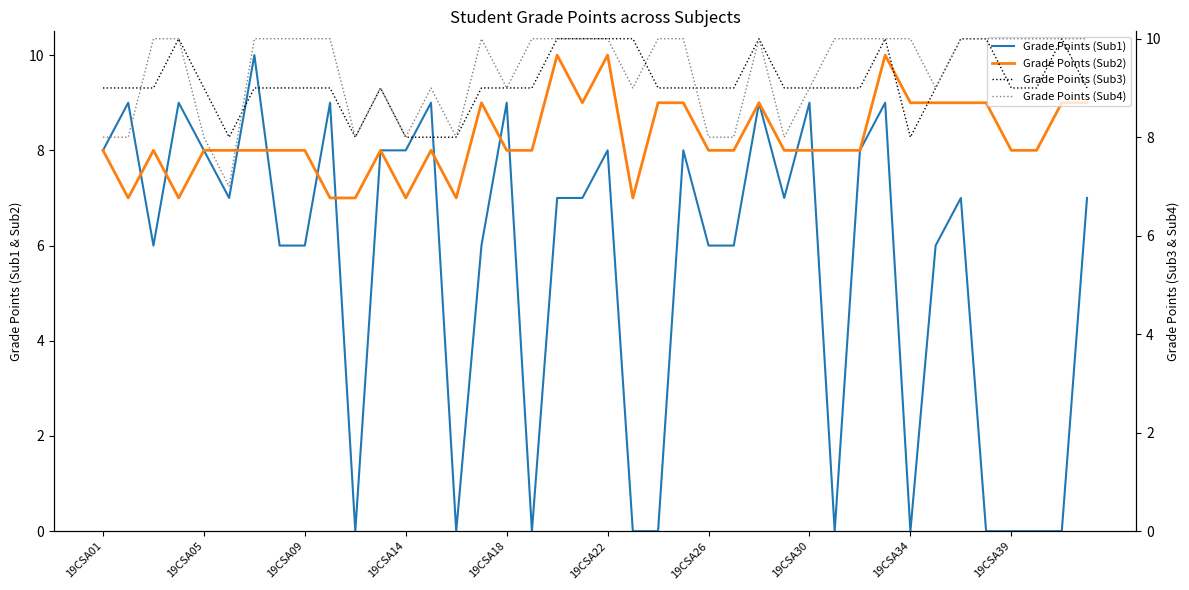

Does the chart display data point markers on the line(s)?

No